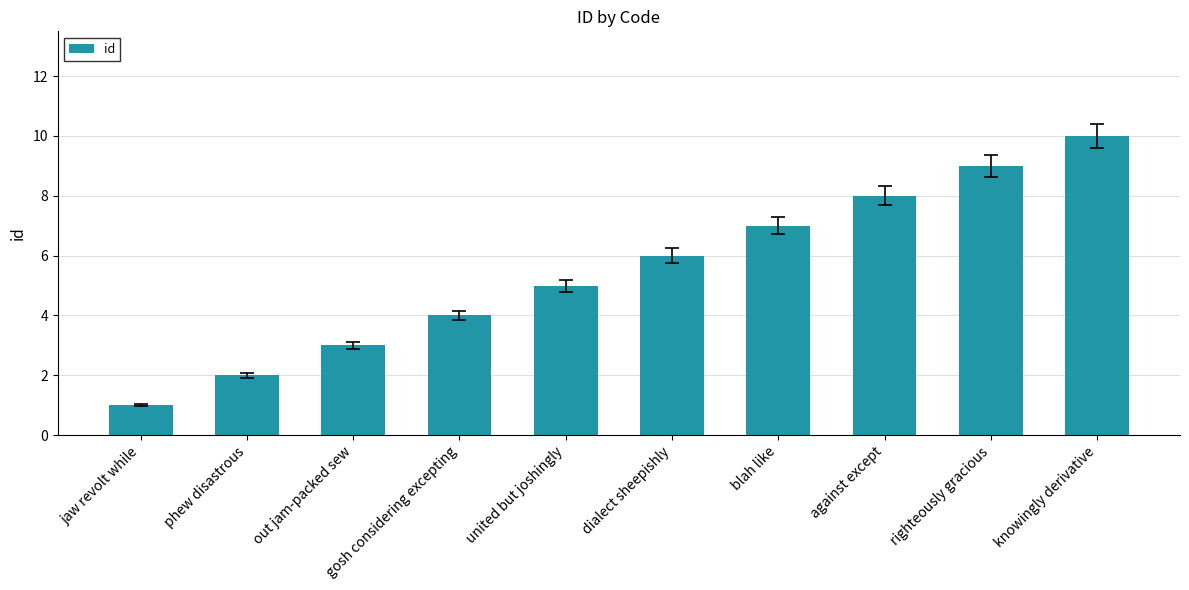

What is the label of the 3rd bar from the left?

out jam-packed sew